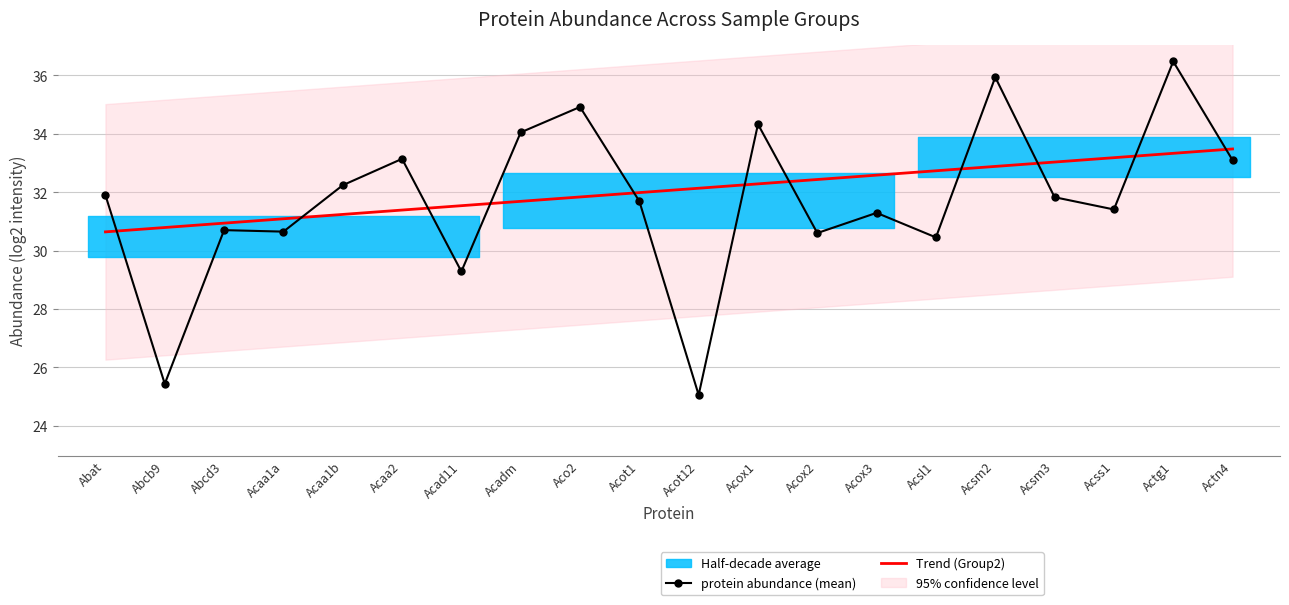

What is the total value across all series at Acox1?

66.6